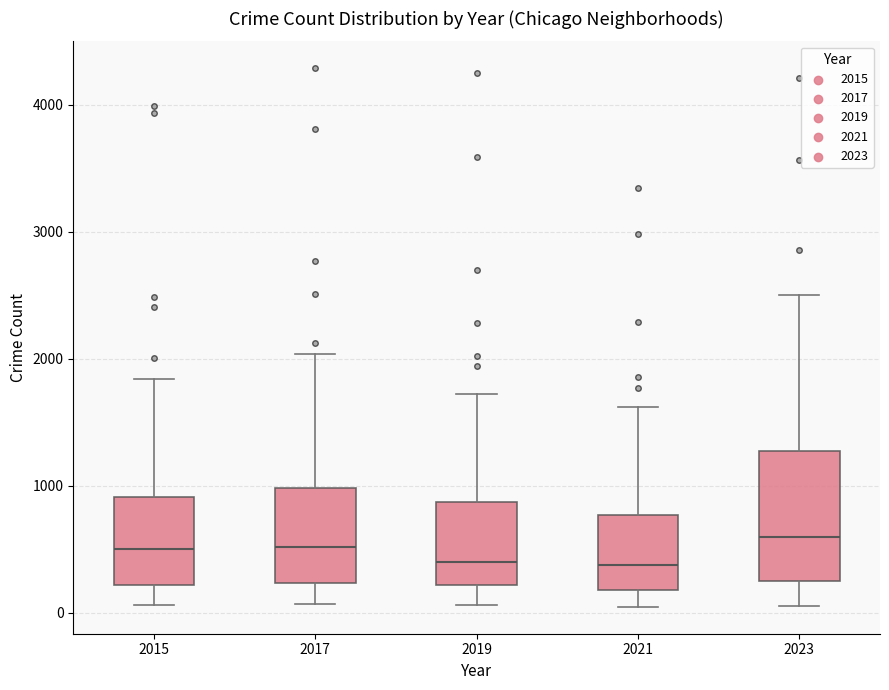

Where is the lower edge of the box at x = 2015 on the y-axis? The values are not printed on the chart, so give them approximately, as read against the axis.

200